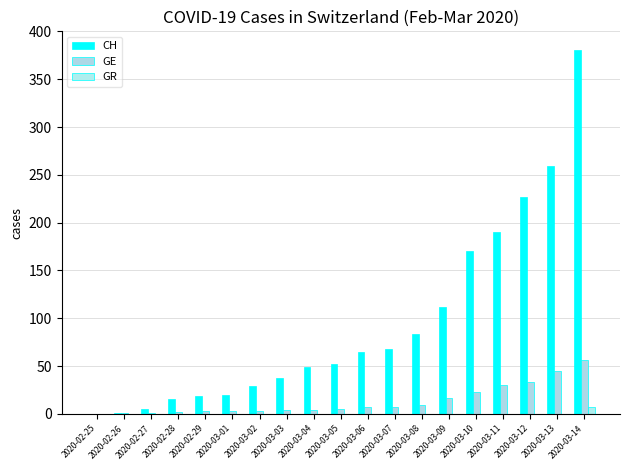

What is the greatest value displayed?

381